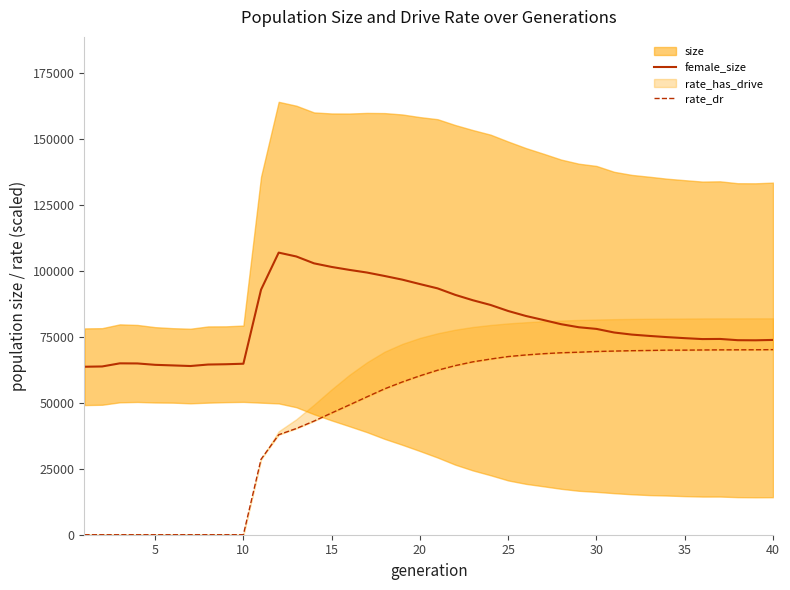

The value of female_size at 35 is 43650.5. True or false?

False